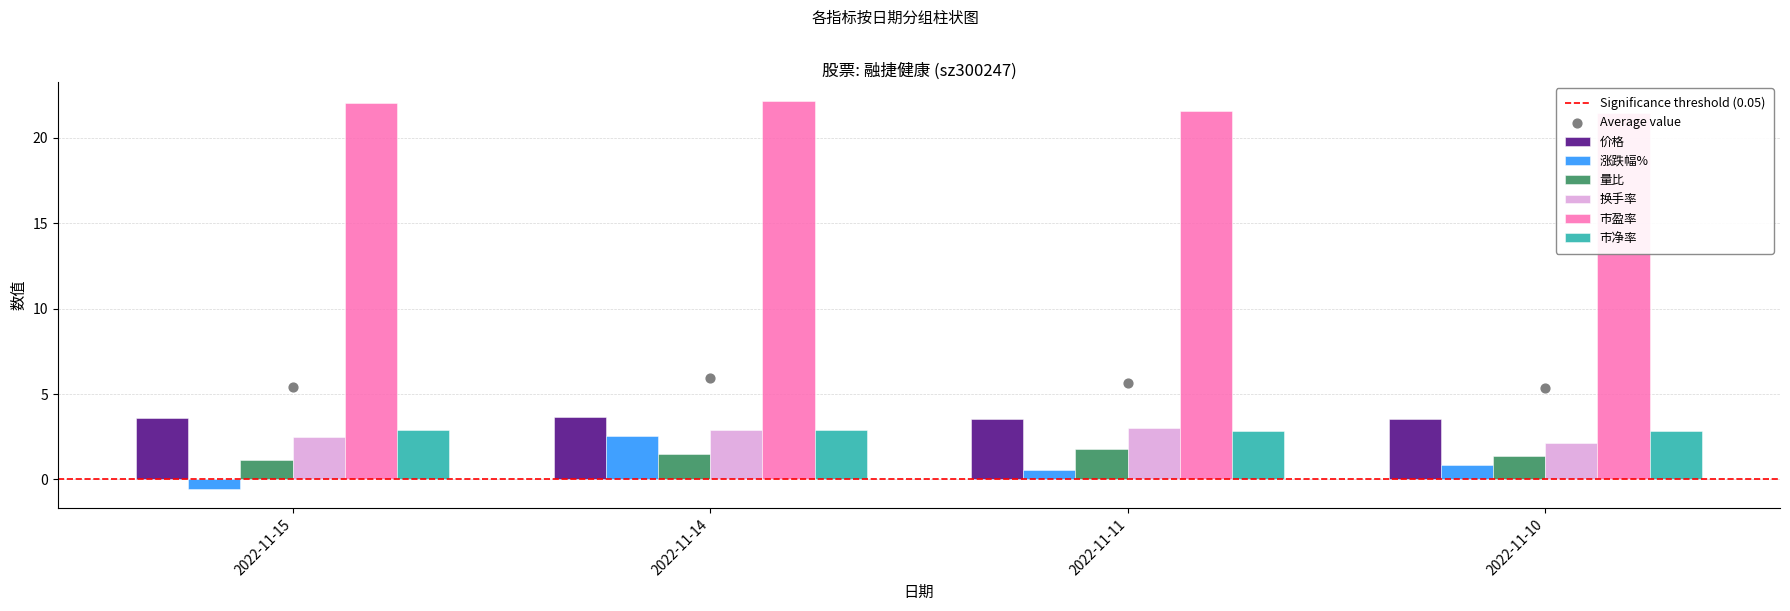

What is the total value across all series at 2022-11-10?

32.2